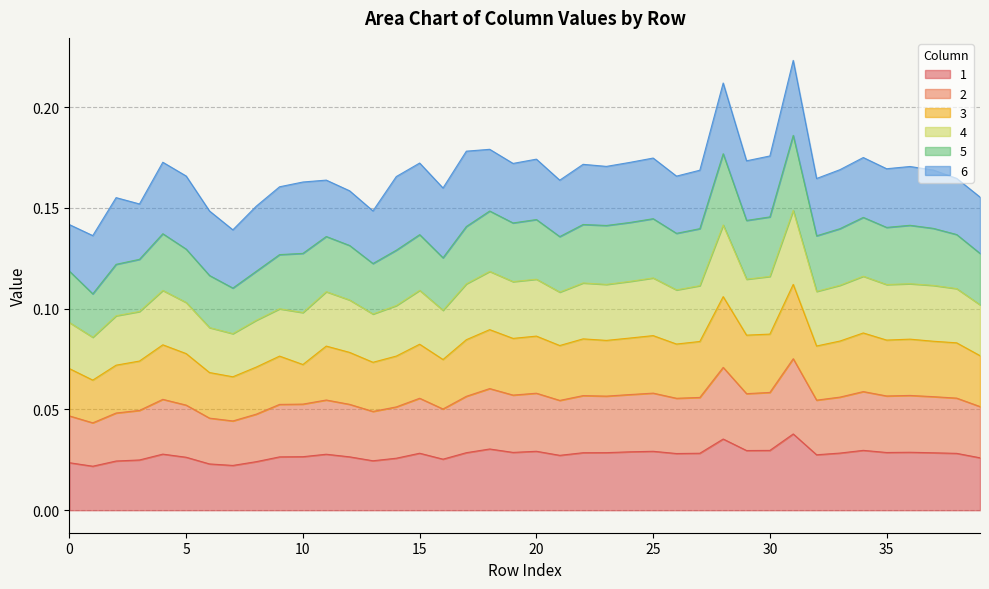

What is the difference between the highest and lowest values at 38?

0.1